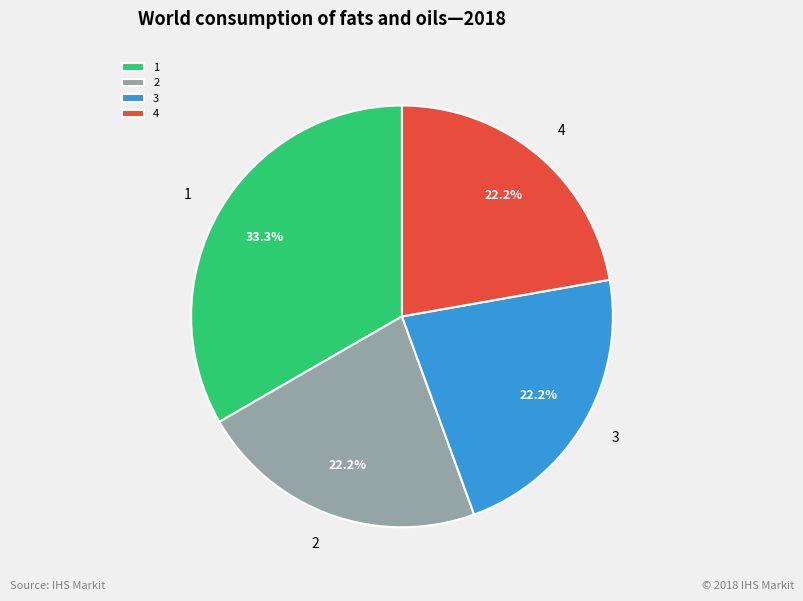

Is 4 the majority of the pie?

No